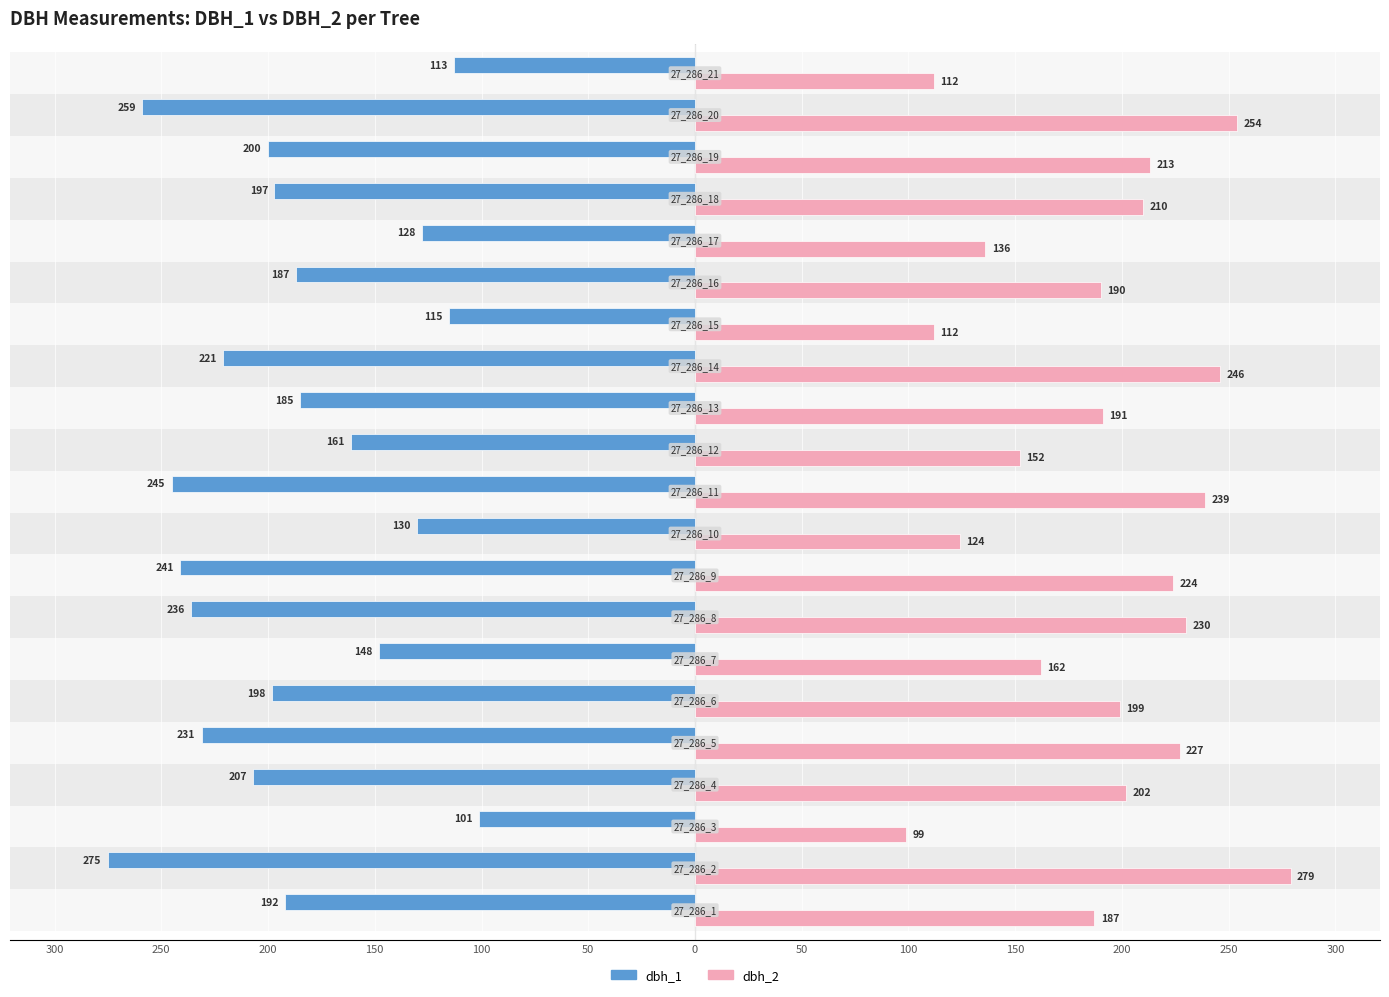

Reading left to right, extract all data points from this chart.

dbh_1: -192	-275	-101	-207	-231	-198	-148	-236	-241	-130	-245	-161	-185	-221	-115	-187	-128	-197	-200	-259	-113
dbh_2: 187	279	99	202	227	199	162	230	224	124	239	152	191	246	112	190	136	210	213	254	112